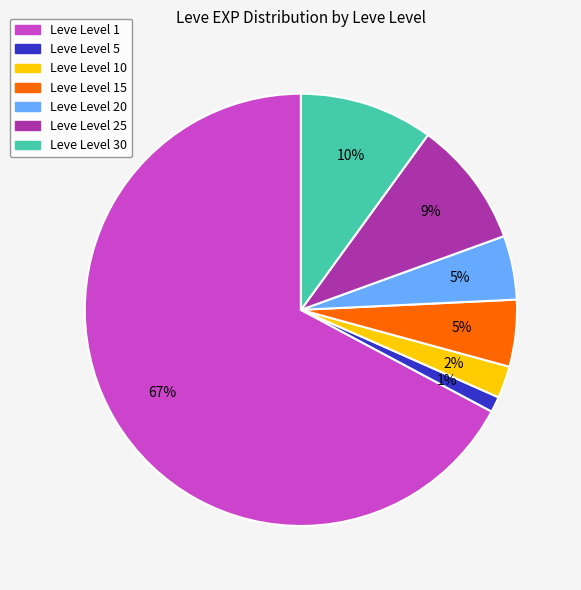

To the nearest percent, what is the average slice percentage?

14%